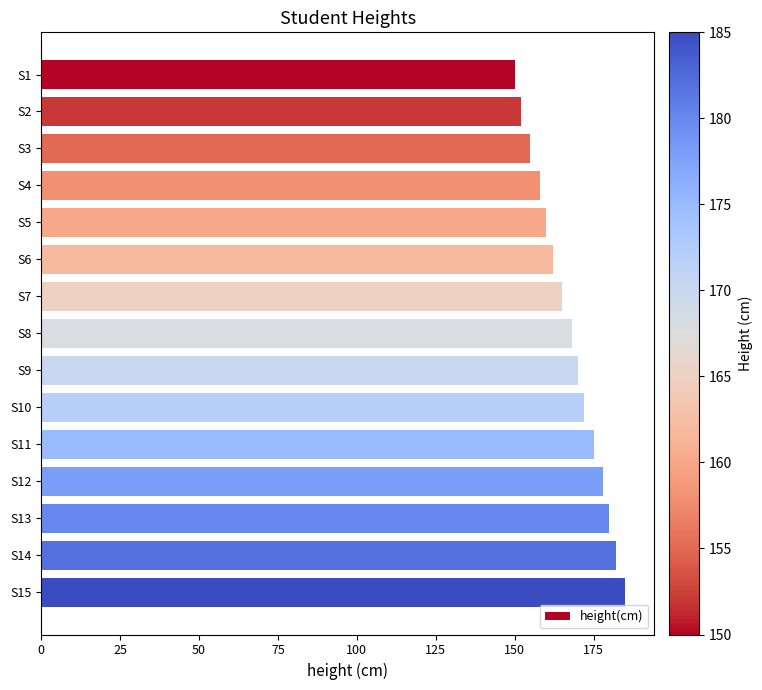

Count the number of data series in this chart.

1